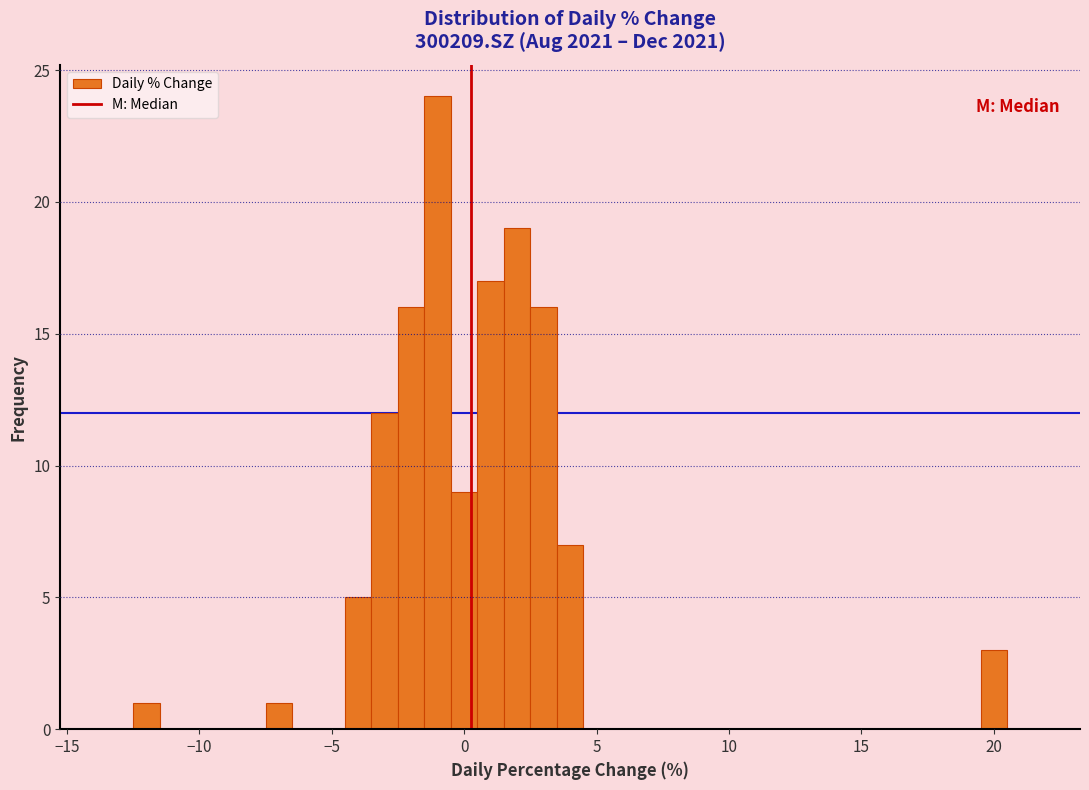

Around what value on the x-axis is the tallest bar? Give the approximate position of its centre, as read against the axis.

-1.0